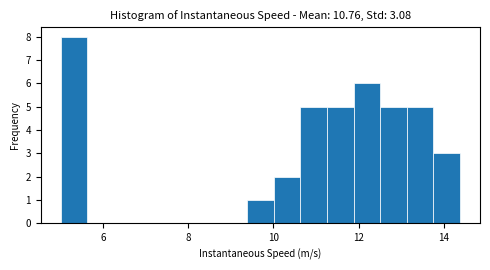

Read against the x-axis, roughly where is the centre of the tallest bar?

5.4